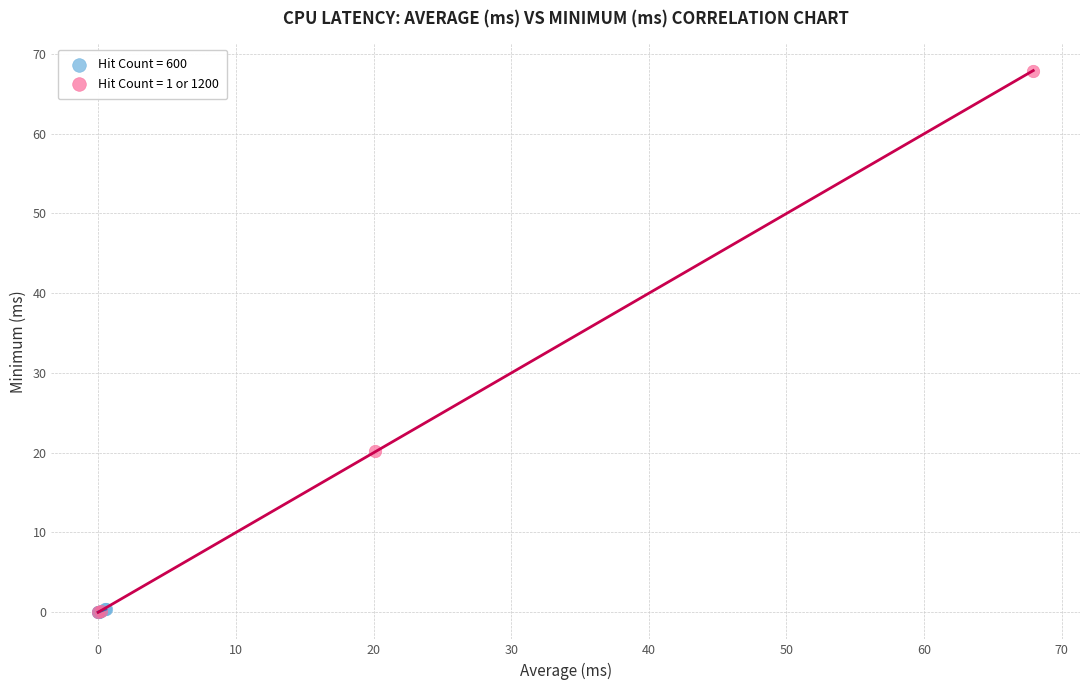

Which series contains the highest Y value?

Hit Count = 1 or 1200